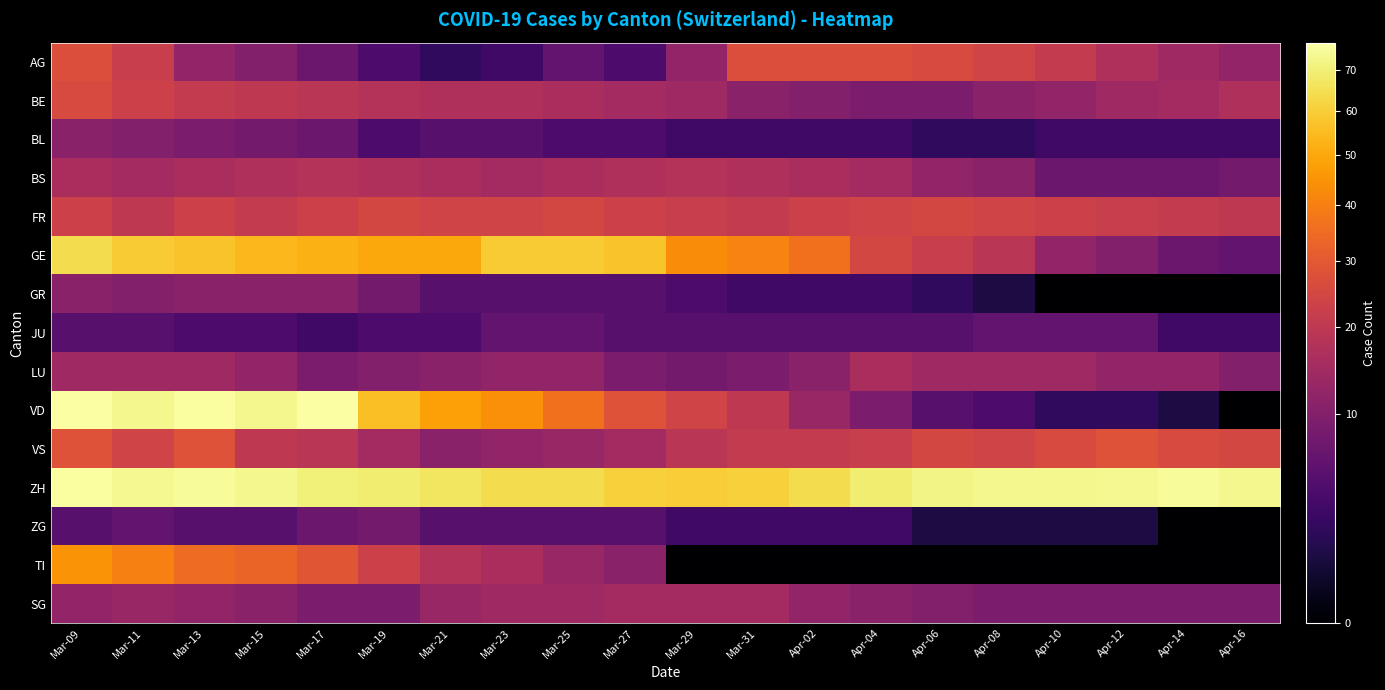

At how many categories does at least one series exceed 9?

20